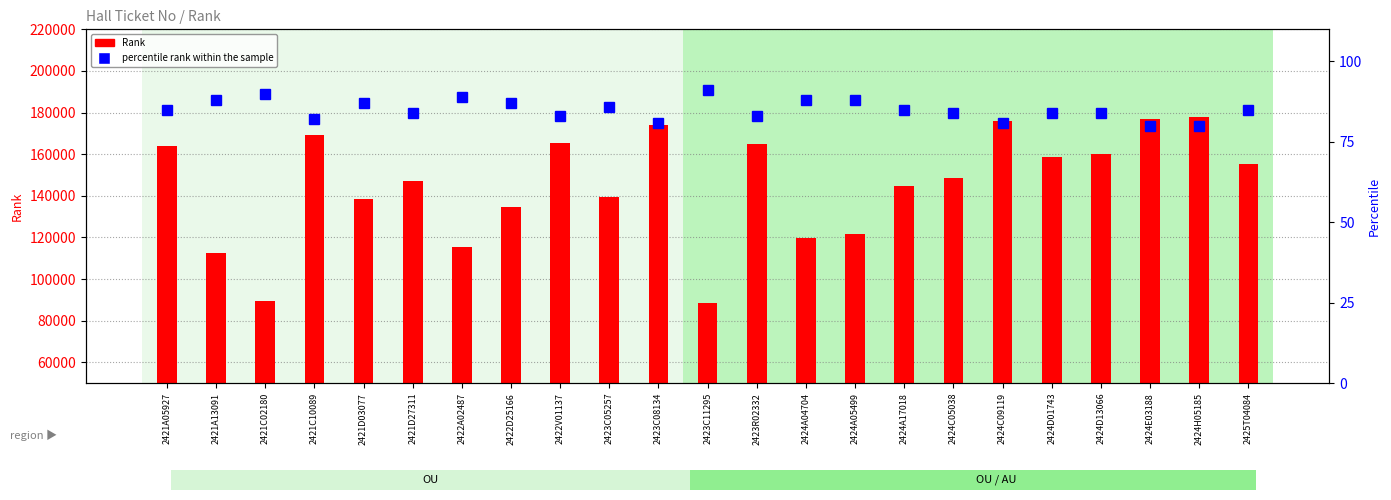

Which series has the largest total across all categories?

Rank